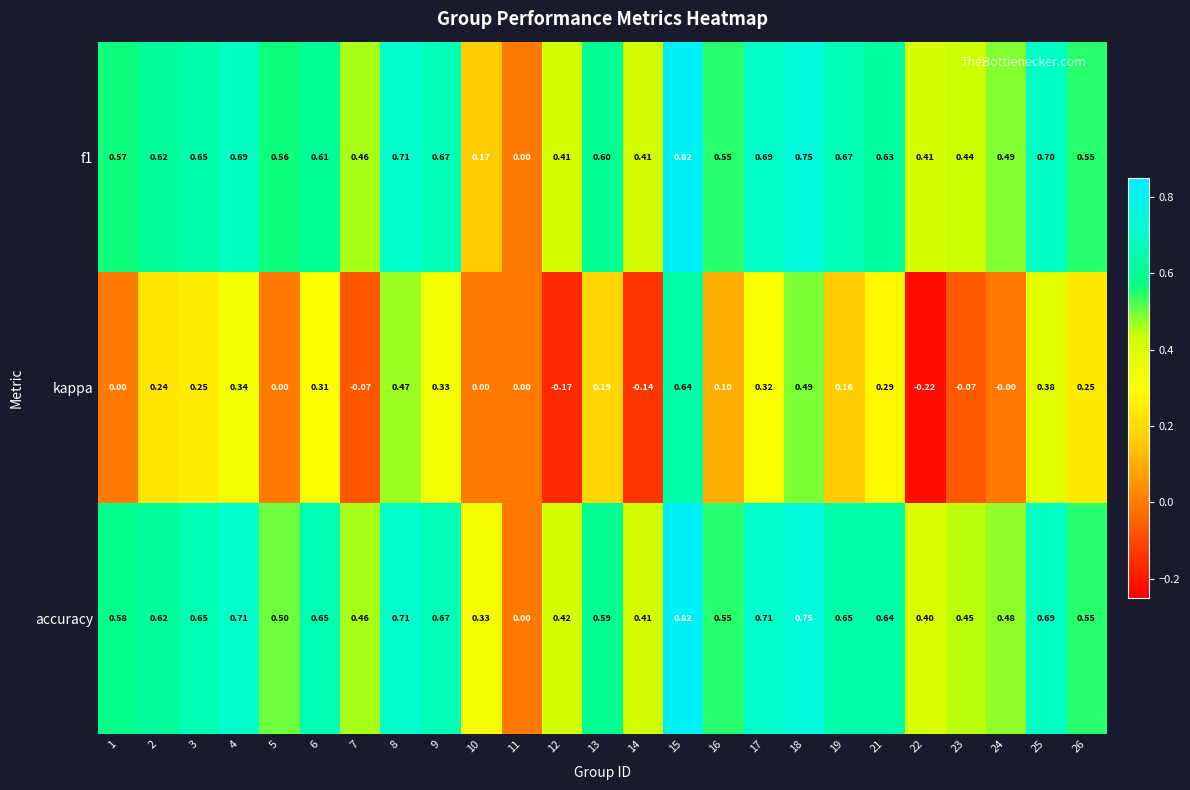

Which series has the largest total across all categories?

accuracy